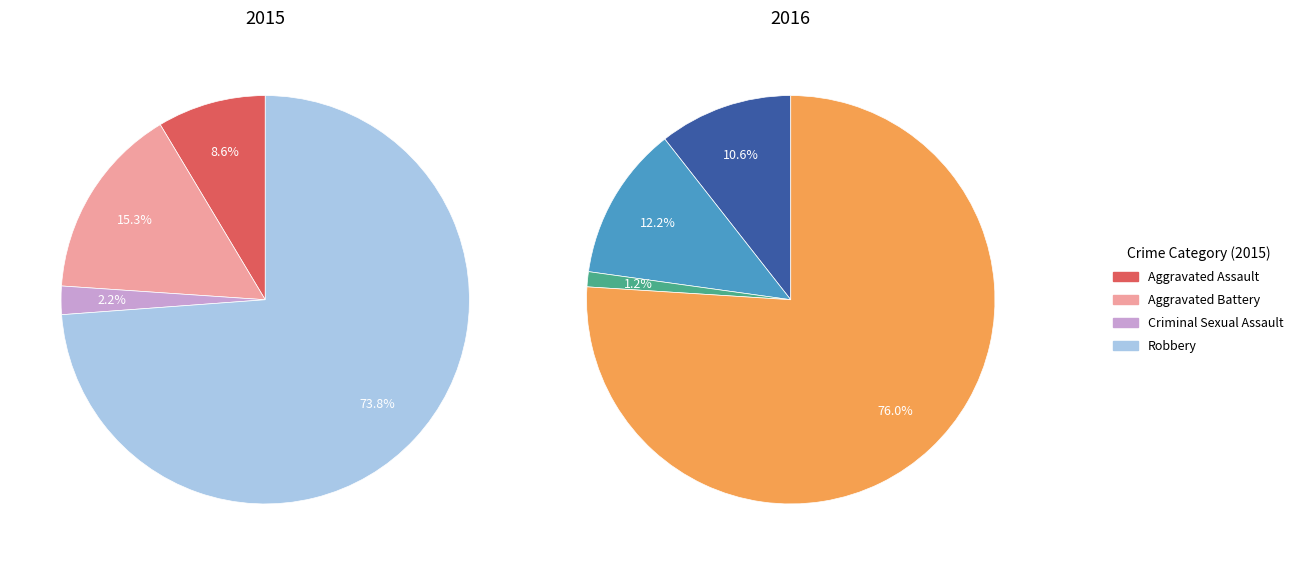

How many slices are in this pie chart?

4